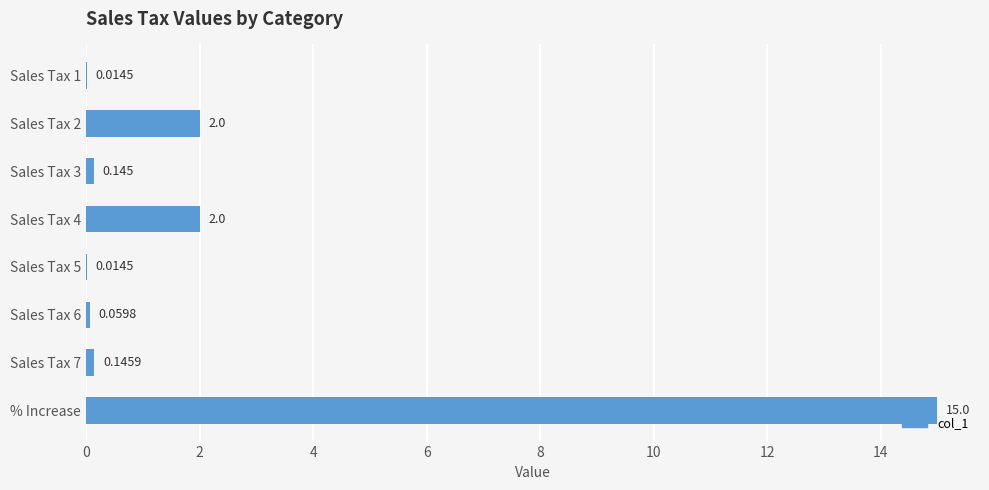

At which category does the chart reach its peak across all series?

% Increase